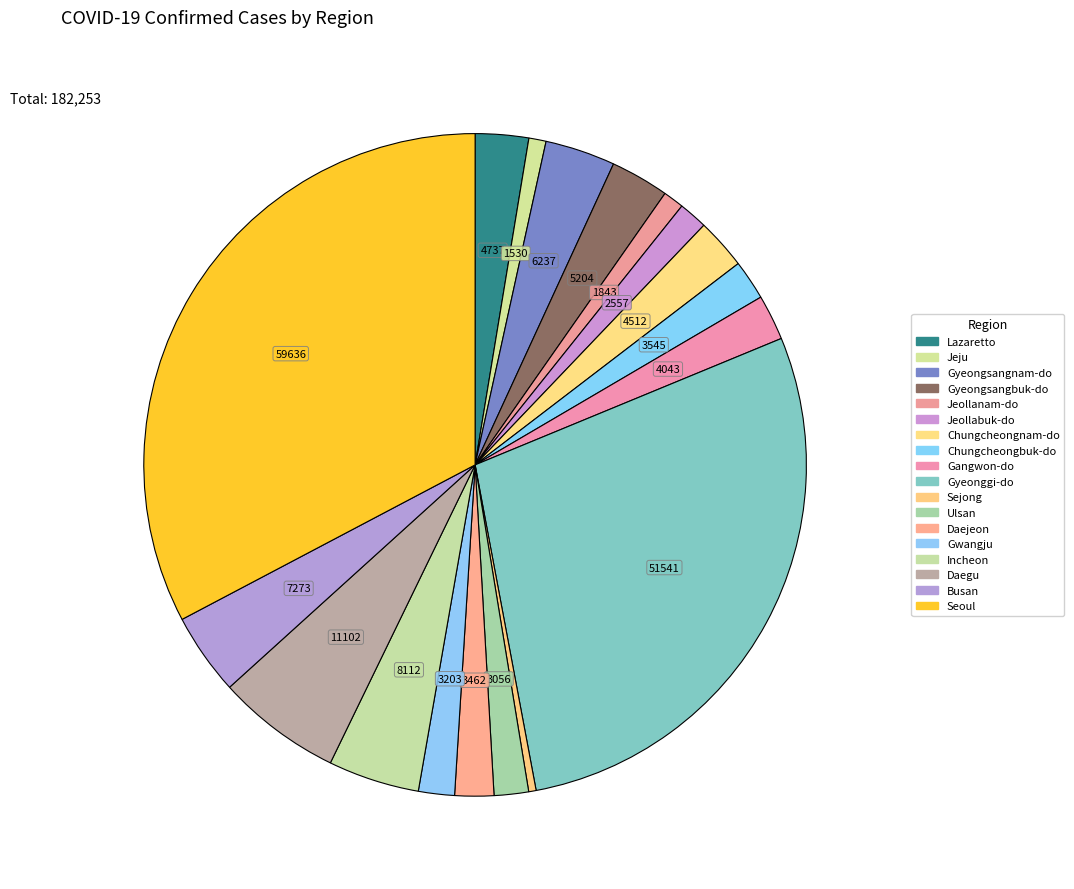

Does any single category account for the majority?

No